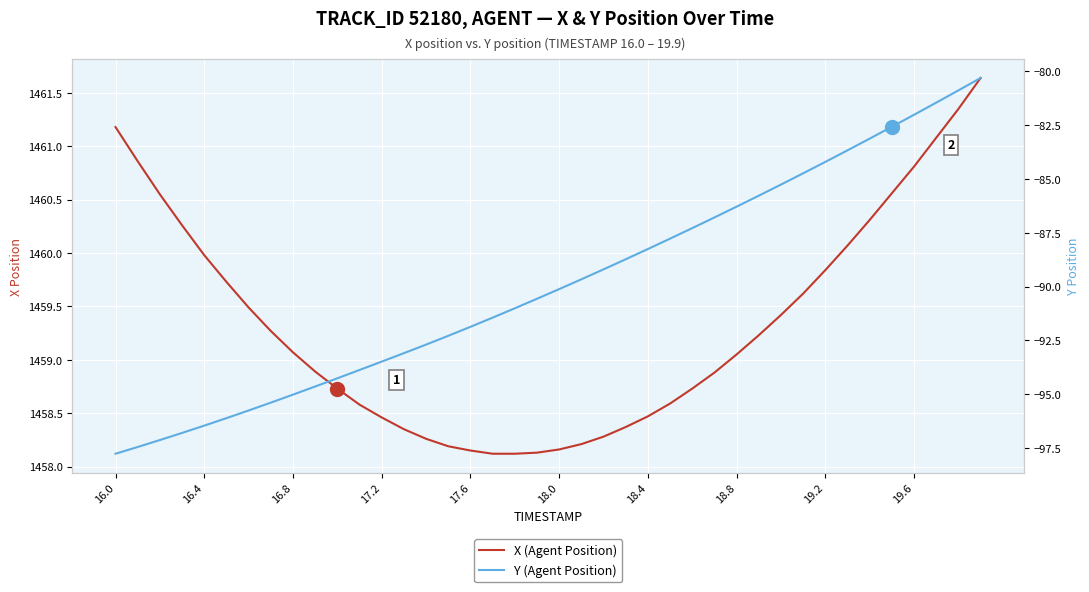

How many lines are shown in the chart?

2